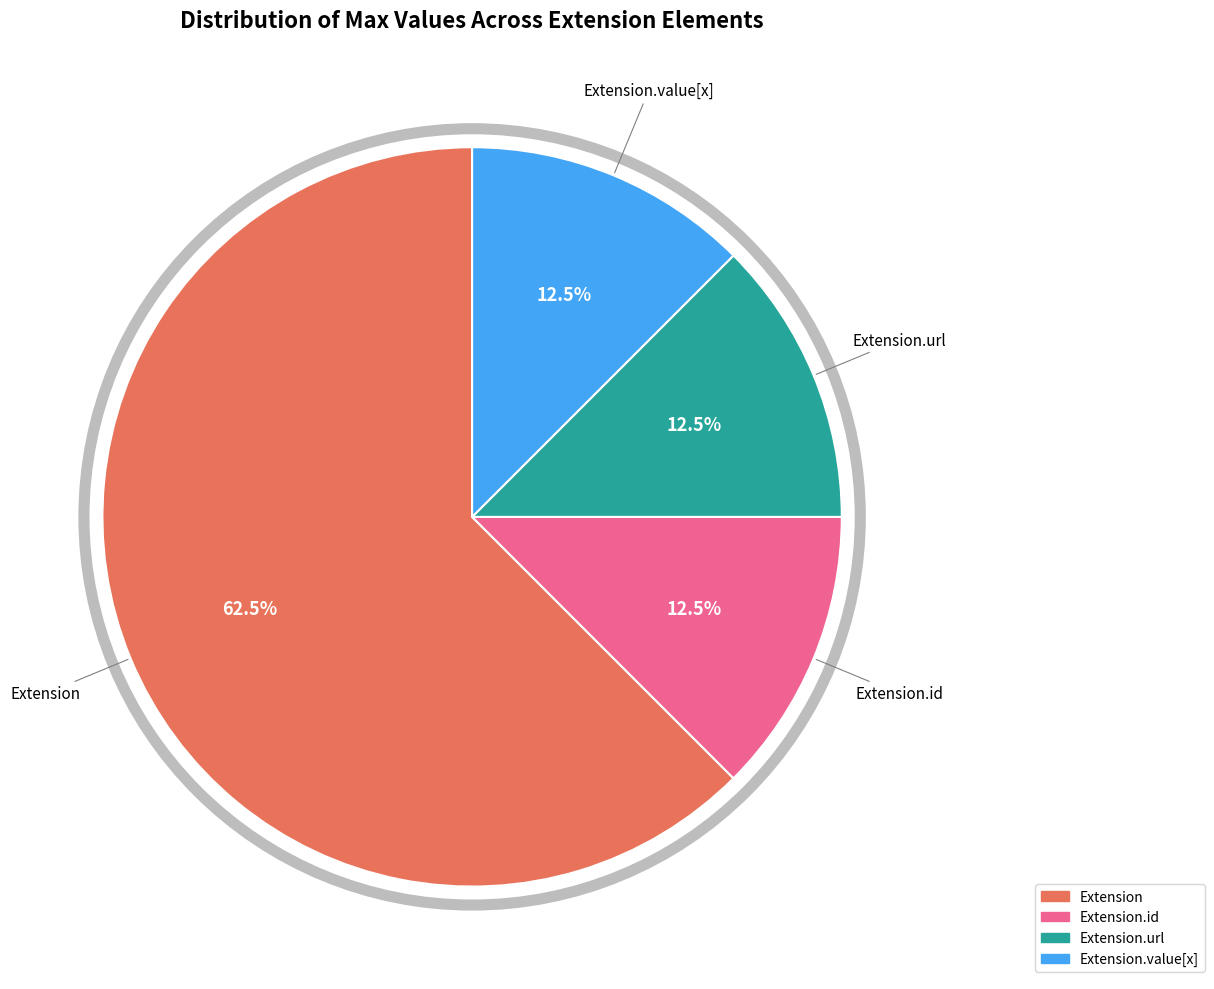

Does any single category account for the majority?

Yes